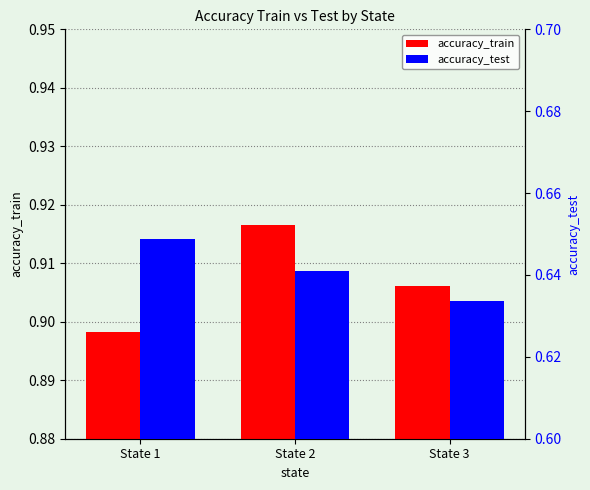

What is the sum of the accuracy_test values at State 1 and State 3?

1.3